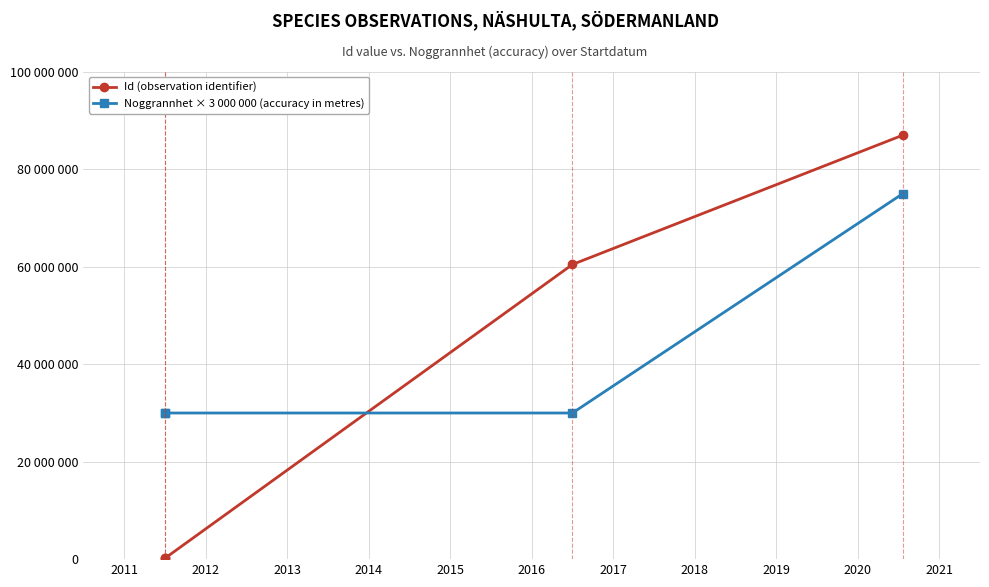

What is the difference between the maximum and second lowest values in the Noggrannhet × 3 000 000 (accuracy in metres) series?

45000000